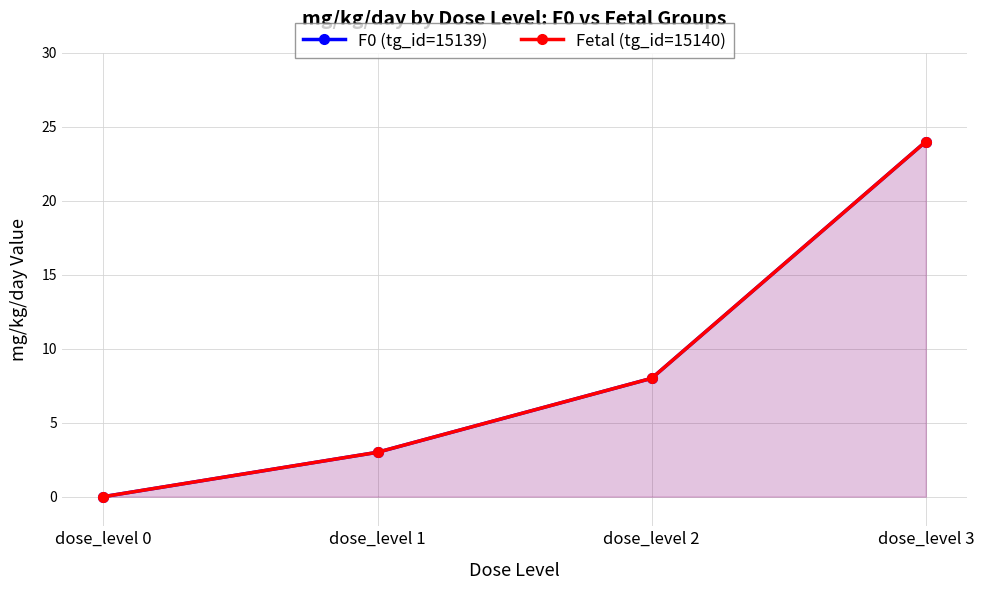

Rank the series at dose_level 3 from highest to lowest value.

F0 (tg_id=15139), Fetal (tg_id=15140)